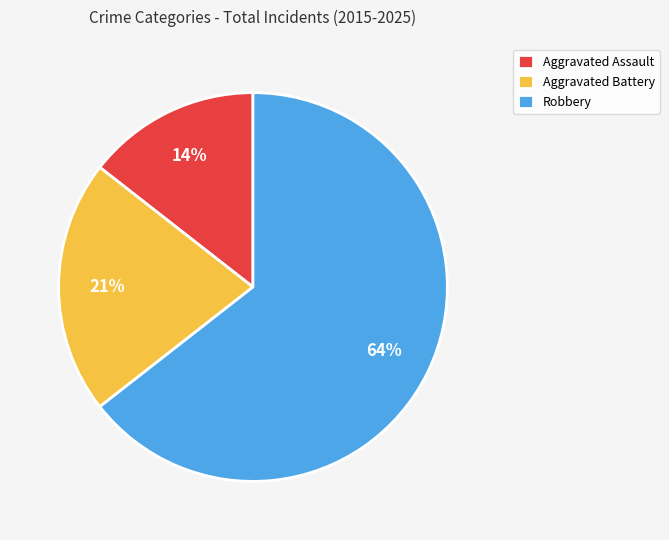

Is there a majority slice in this chart?

Yes